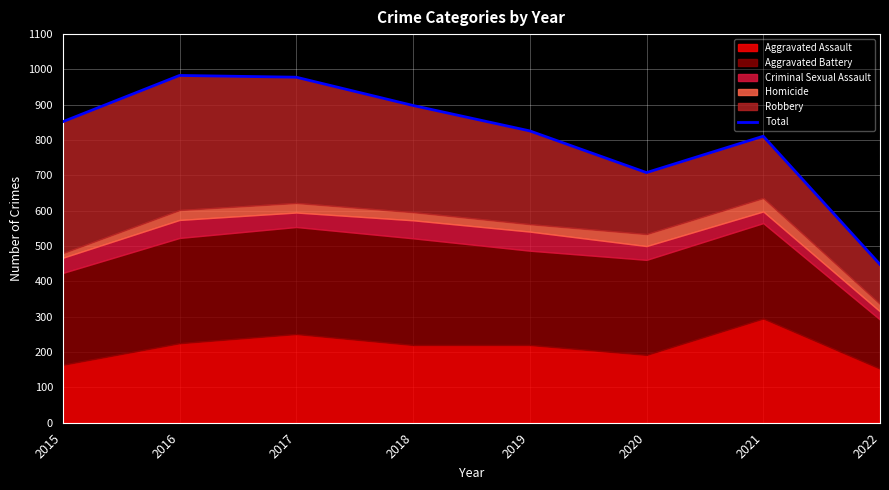

Reading left to right, list all the values displayed in this chart.

852	983	978	898	826	708	811	448